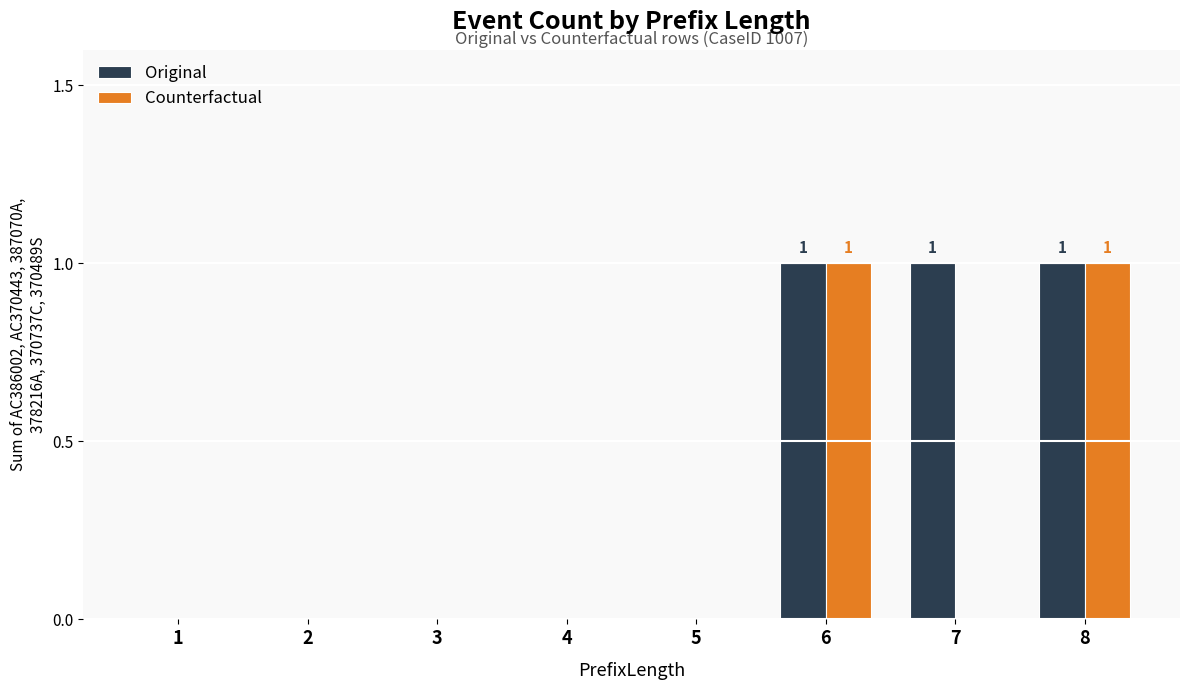

What is the sum of all Counterfactual values?

2